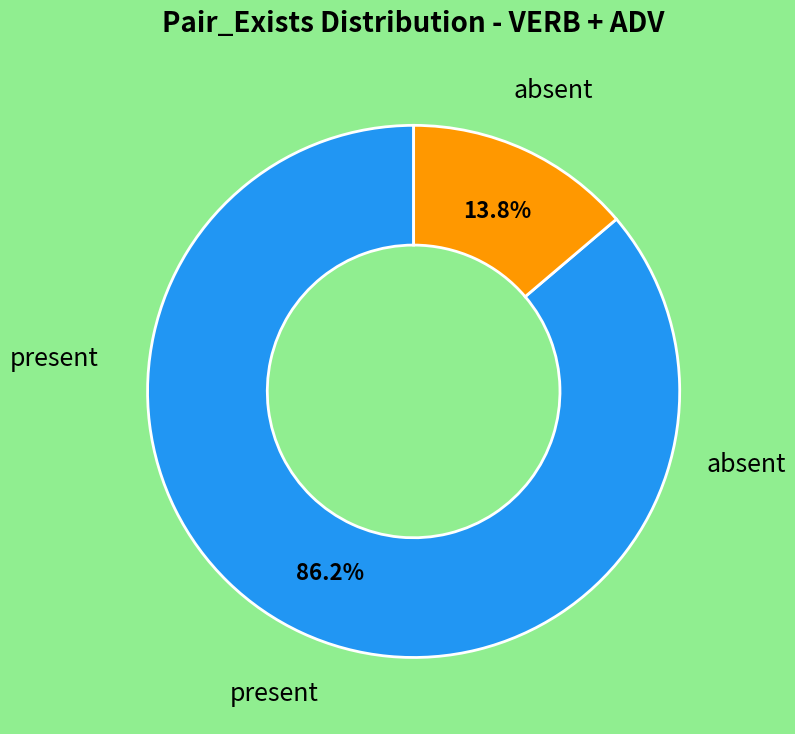

Is there any slice that represents more than half of the pie?

Yes